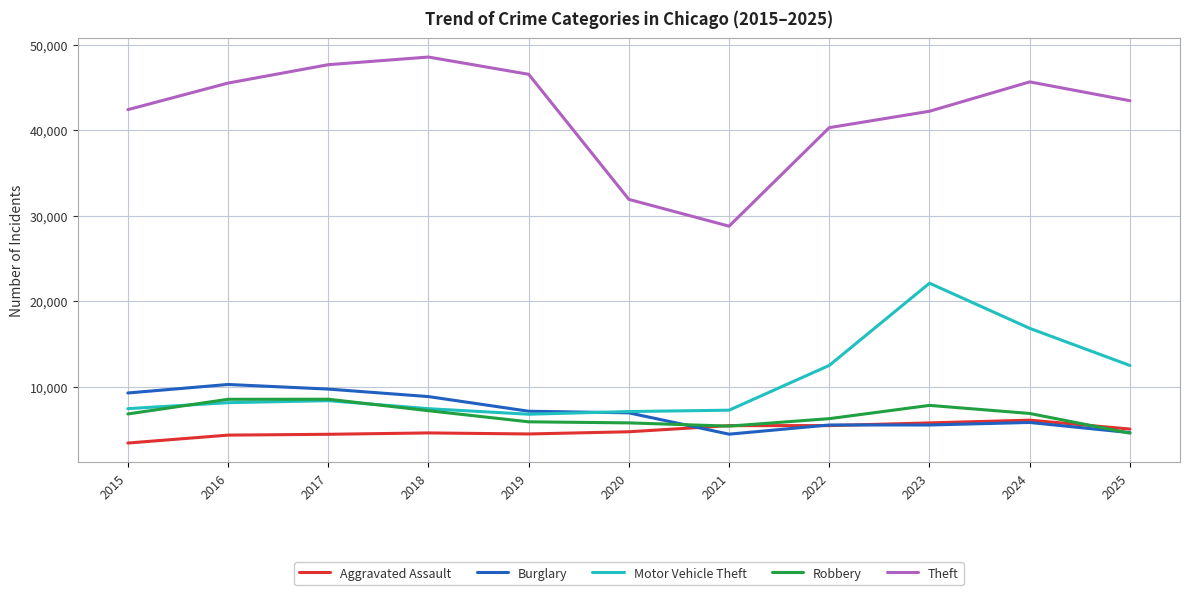

What is the sum of all Motor Vehicle Theft values?

116296